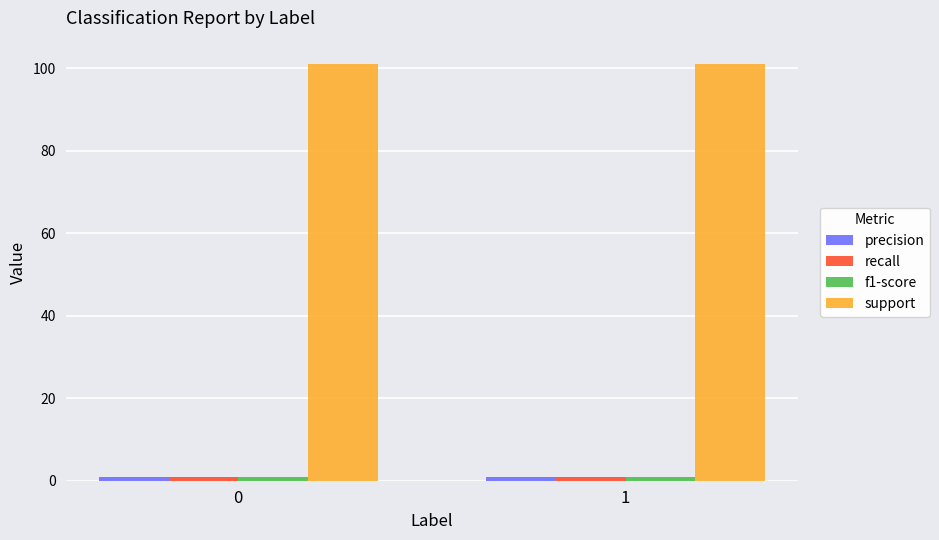

Which series has the largest total across all categories?

support